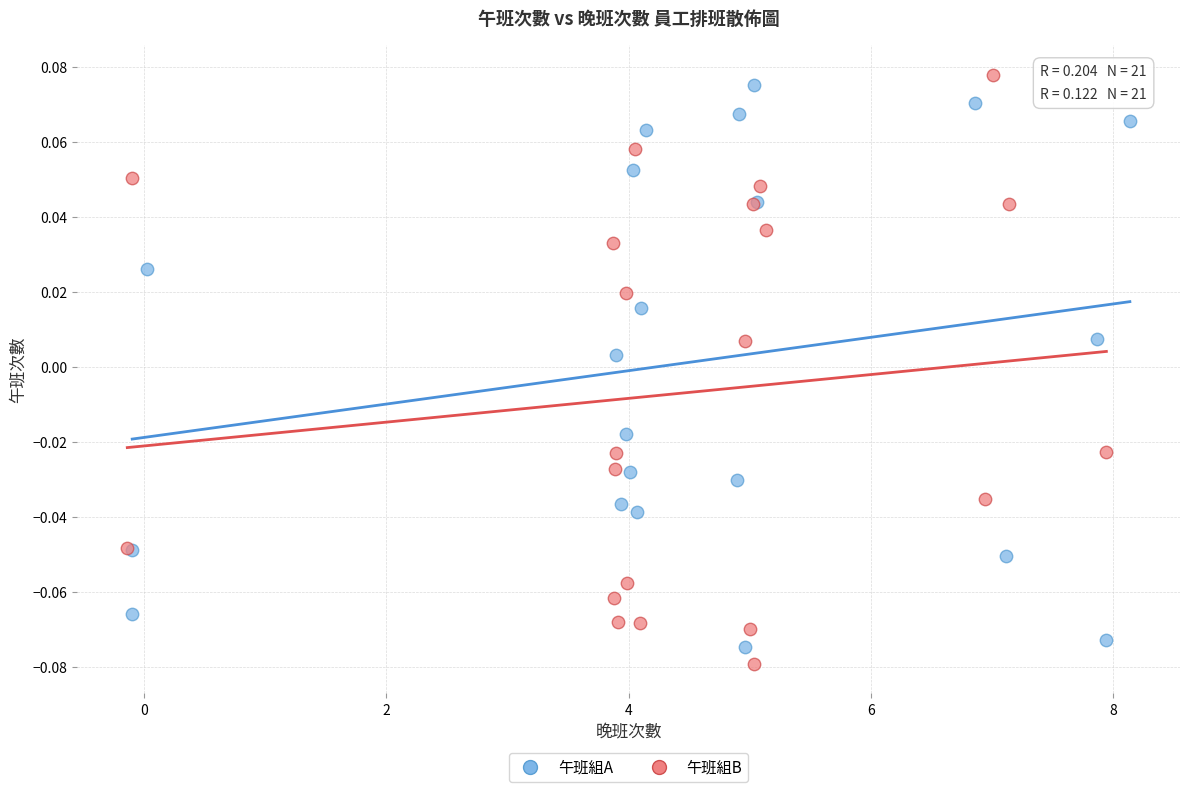

What are all the series names shown in the legend?

午班組A, 午班組B